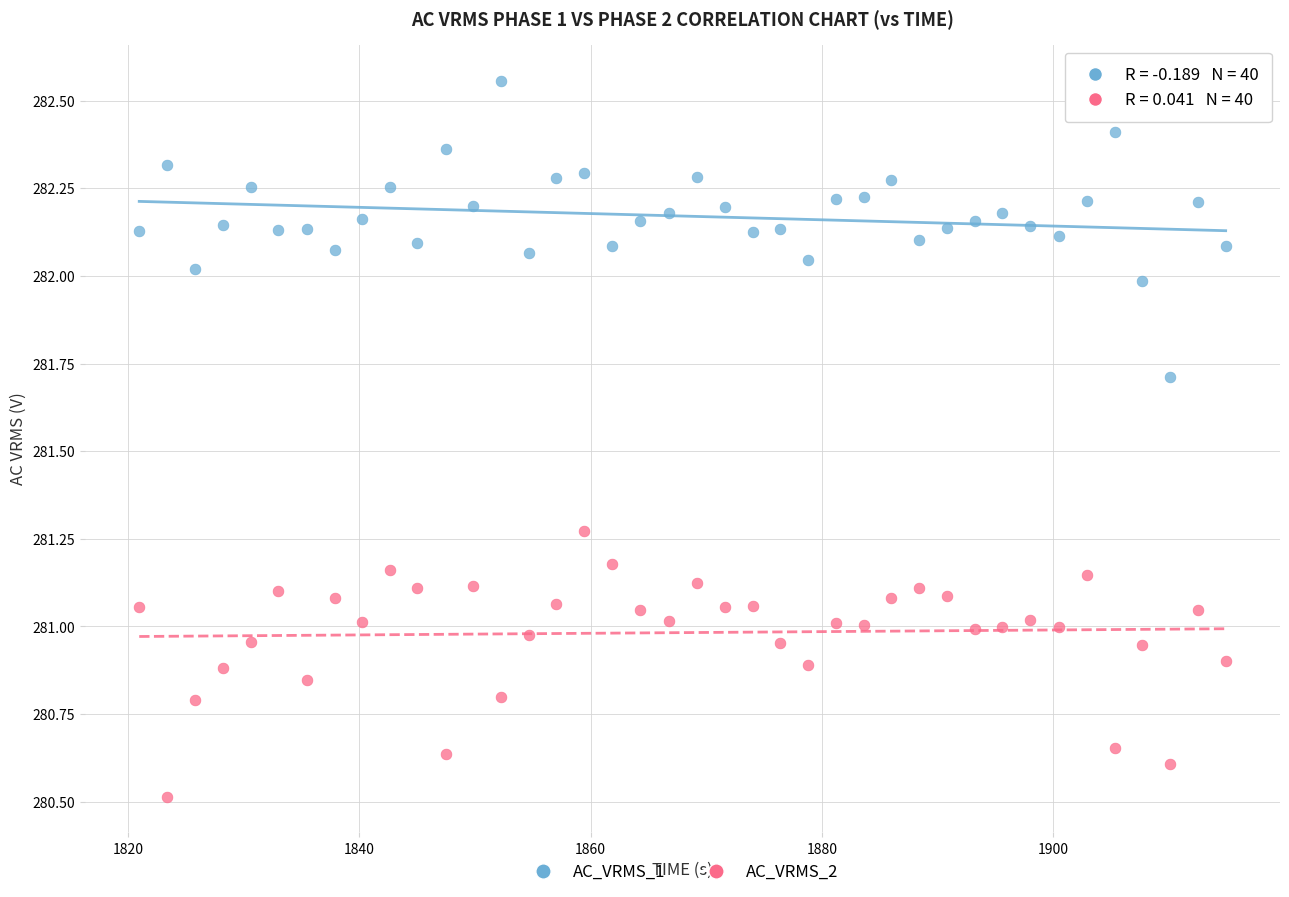

Which series reaches the maximum Y coordinate?

AC_VRMS_1